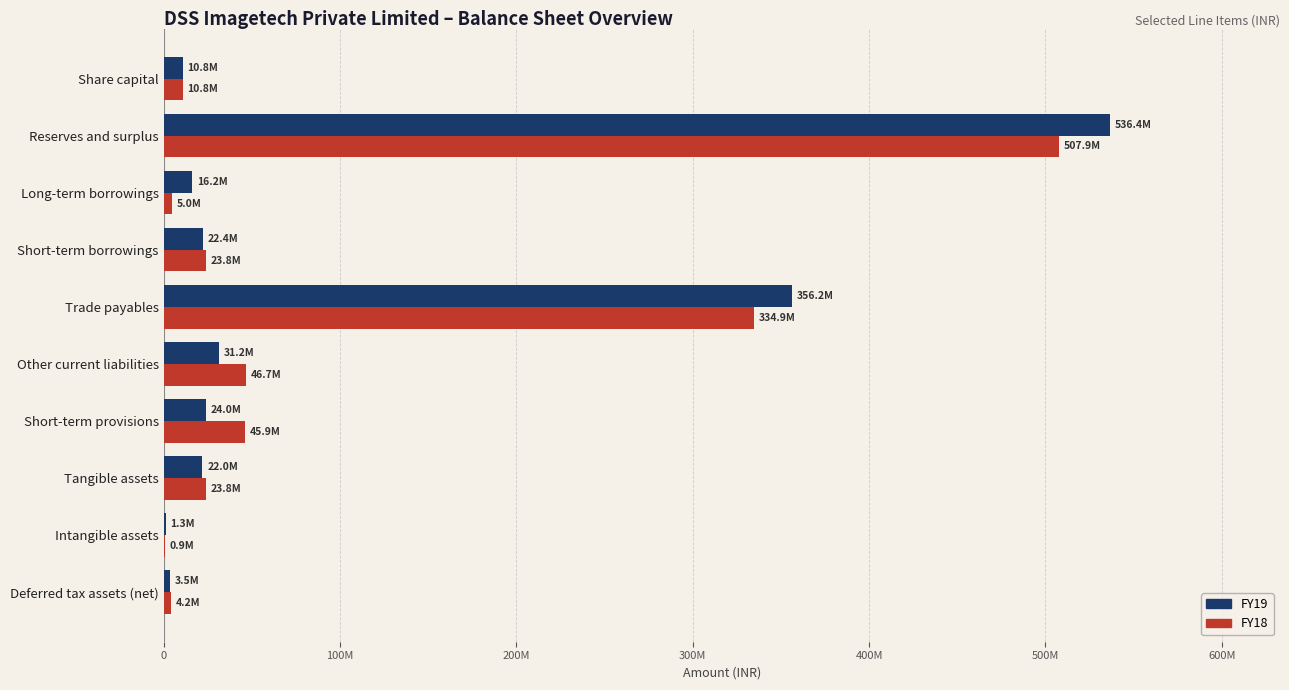

List the series in order of their peak value, highest first.

FY19, FY18